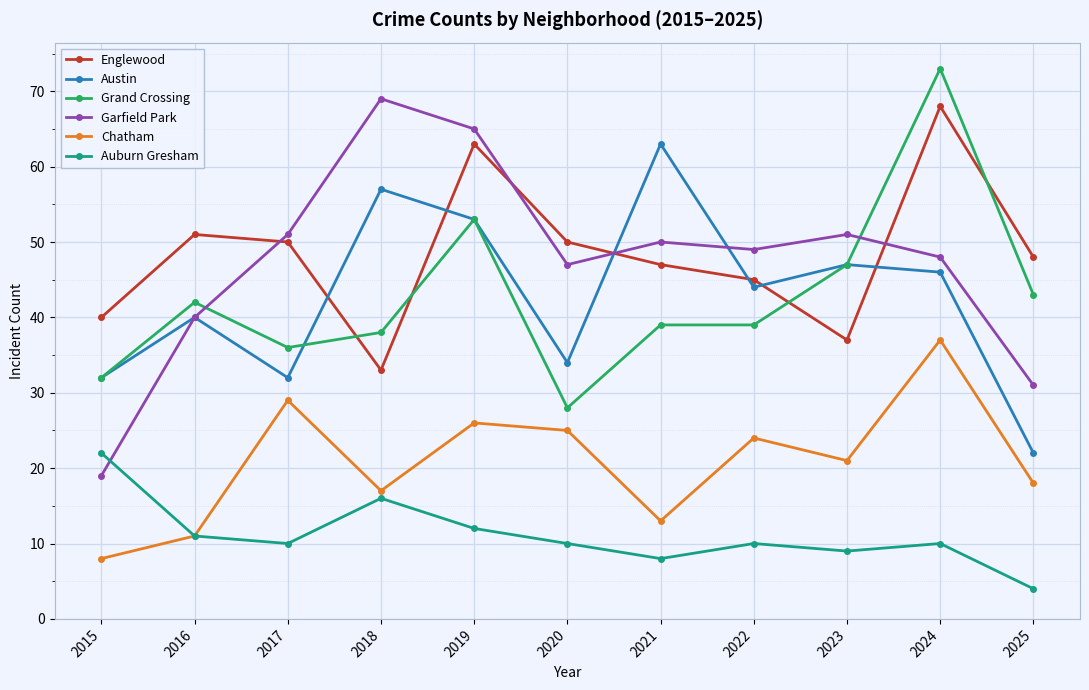

After their last crossing, which series has the higher values: Grand Crossing or Englewood?

Englewood